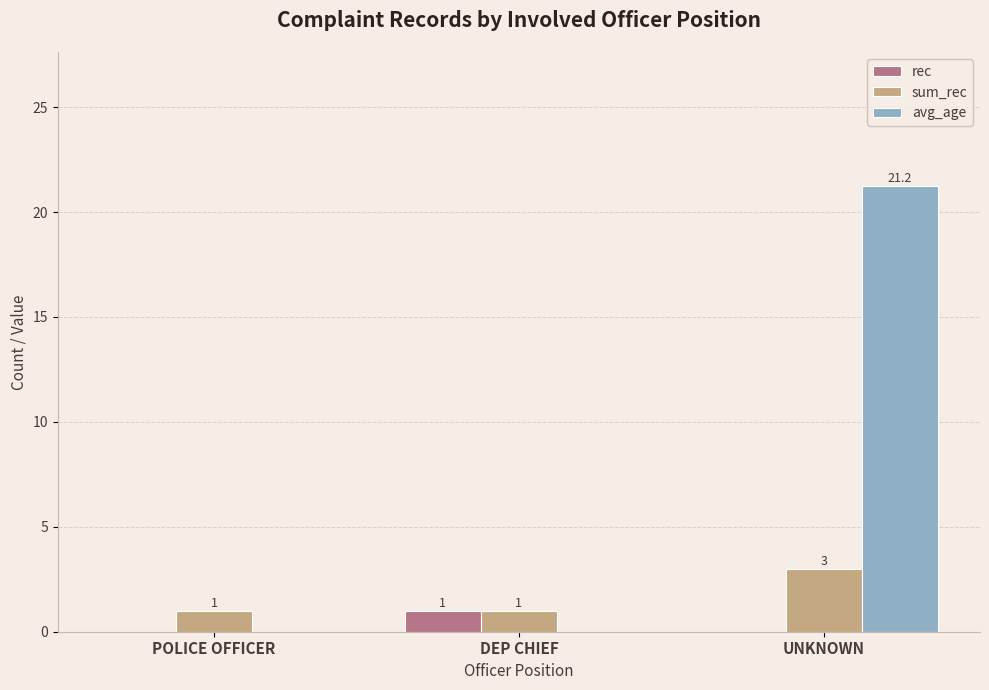

At which category is the sum across all series the highest?

UNKNOWN